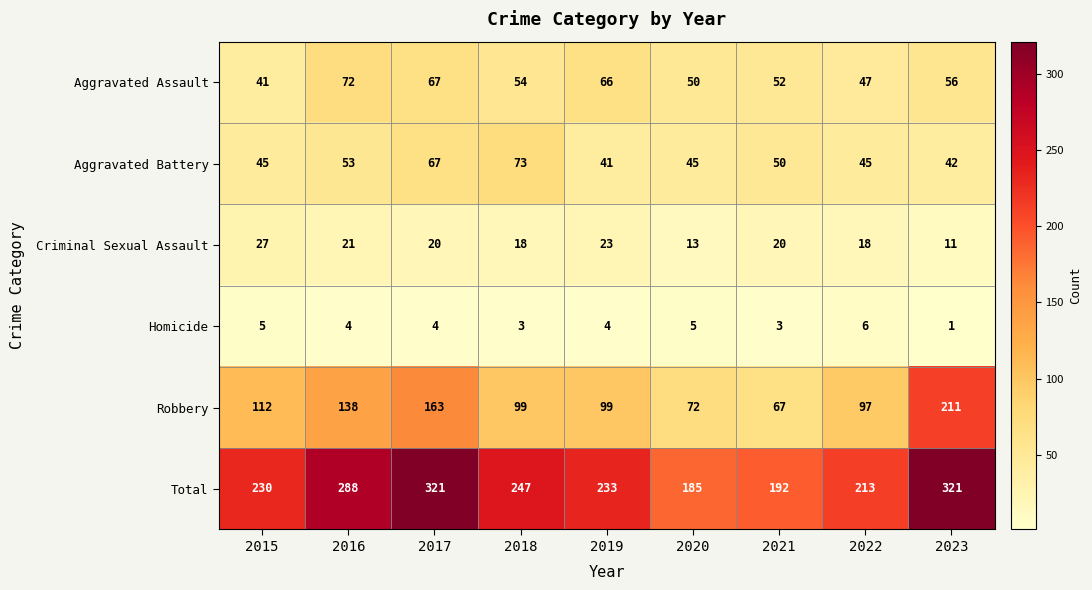

True or false: Criminal Sexual Assault has a value of 27 at 2015.

True